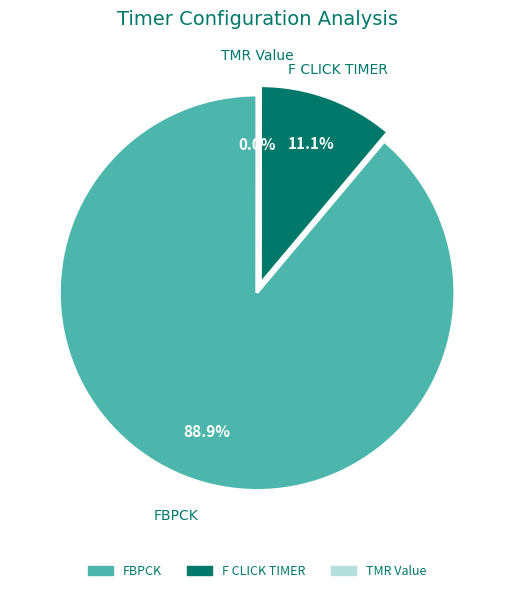

What is the largest slice in the pie chart?

FBPCK